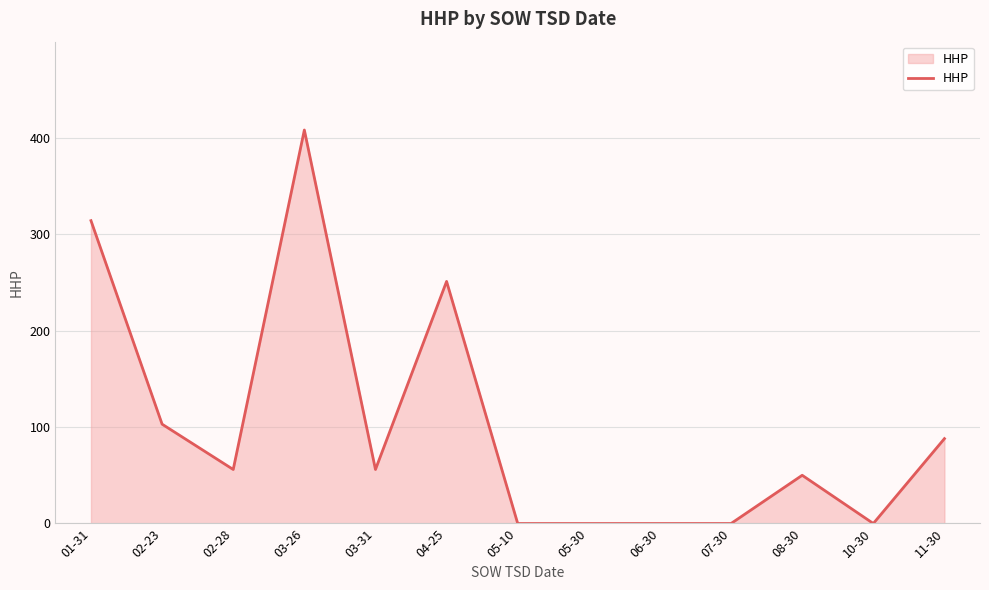

What is the difference between the values at 05-10 and 03-31?

56